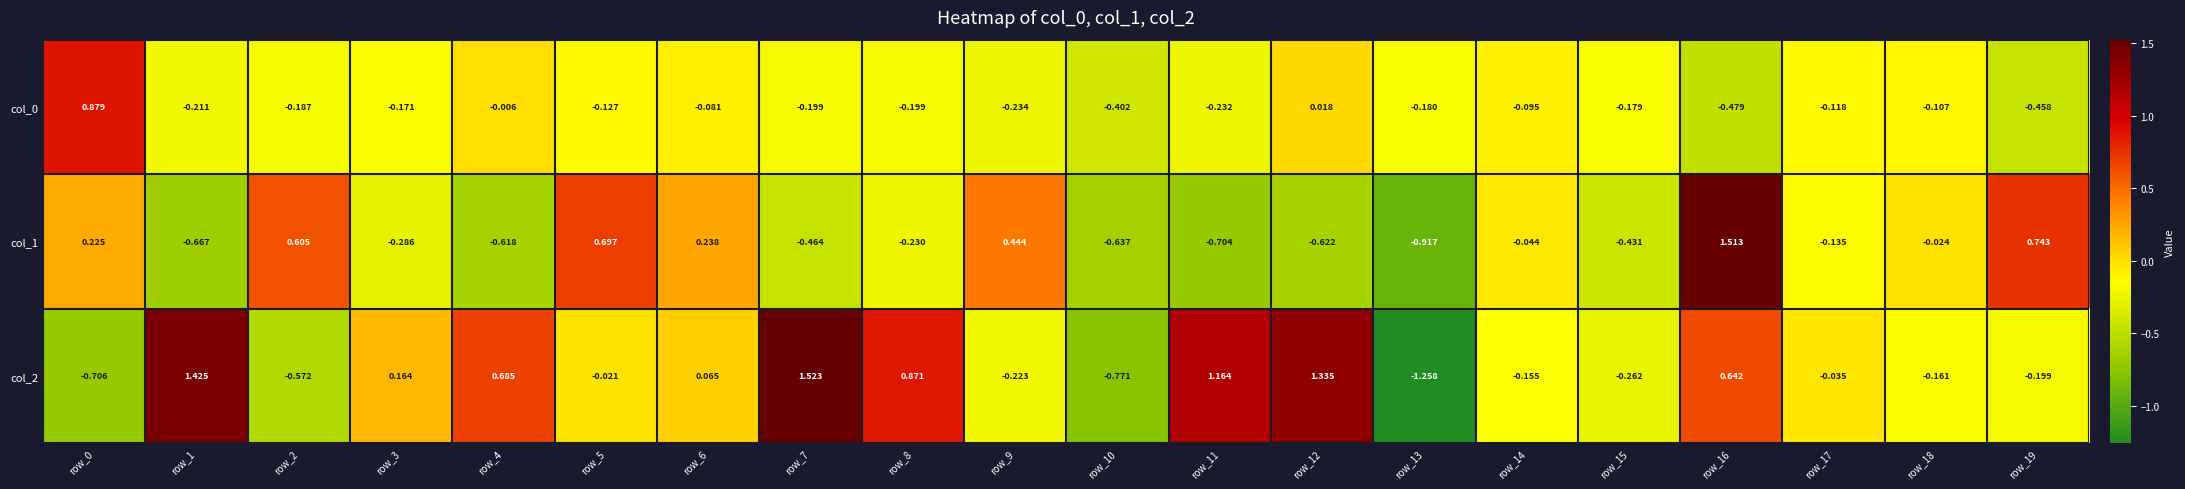

Is the value of col_2 at row_9 greater than the value of col_0 at row_13?

No